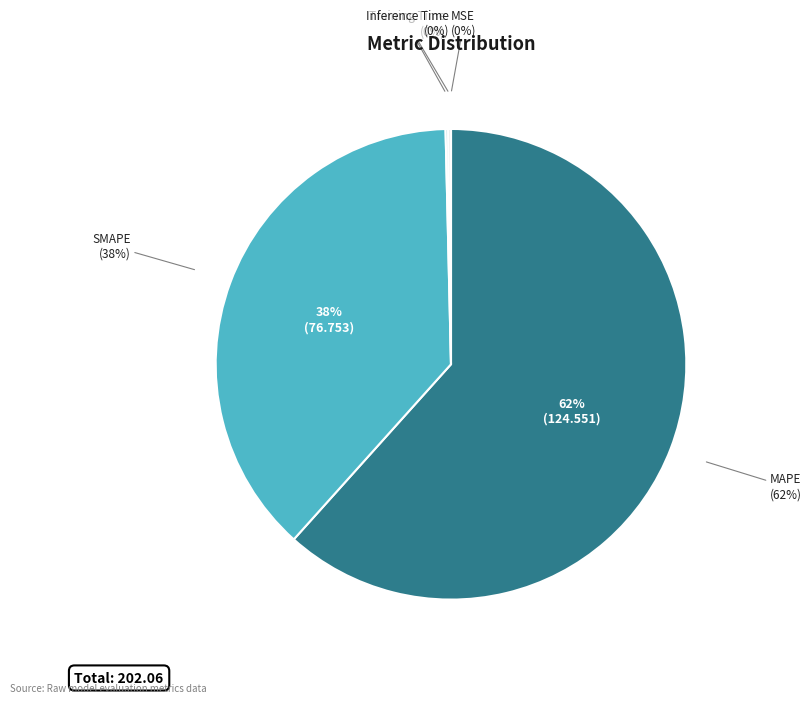

What percentage do Training Time and SMAPE together represent?

38.2%